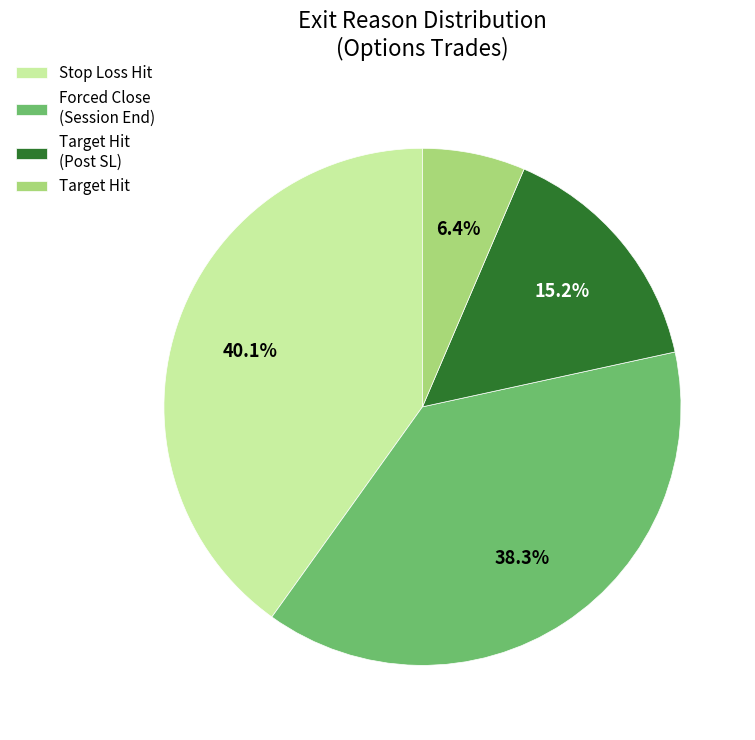

Do Target Hit and Stop Loss Hit together represent more than half of the pie?

No